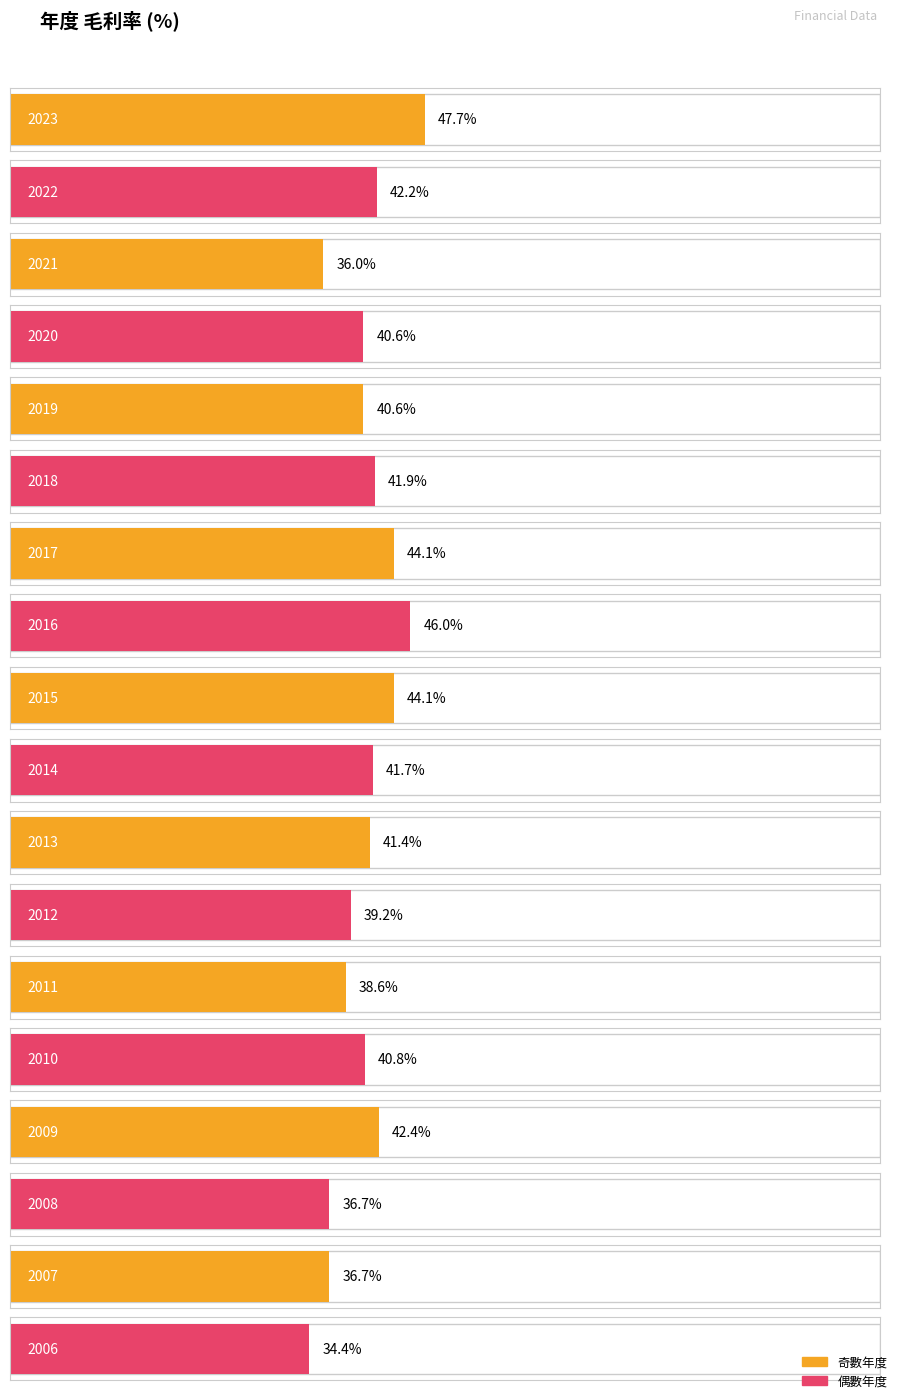

Reading left to right, extract all data points from this chart.

47.7	42.2	36.0	40.6	40.6	41.9	44.1	46.0	44.1	41.7	41.4	39.2	38.6	40.8	42.4	36.7	36.7	34.4